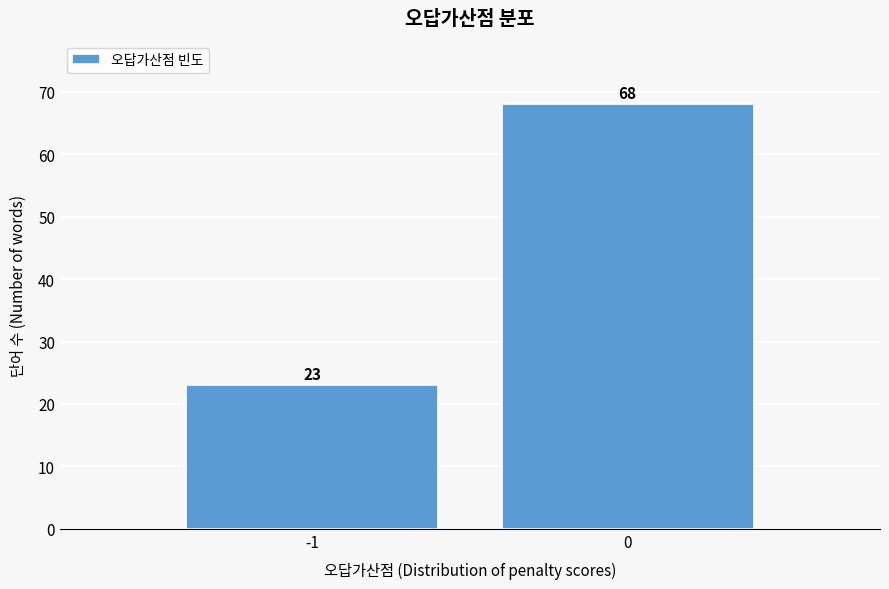

Reading left to right, extract all data points from this chart.

23	68